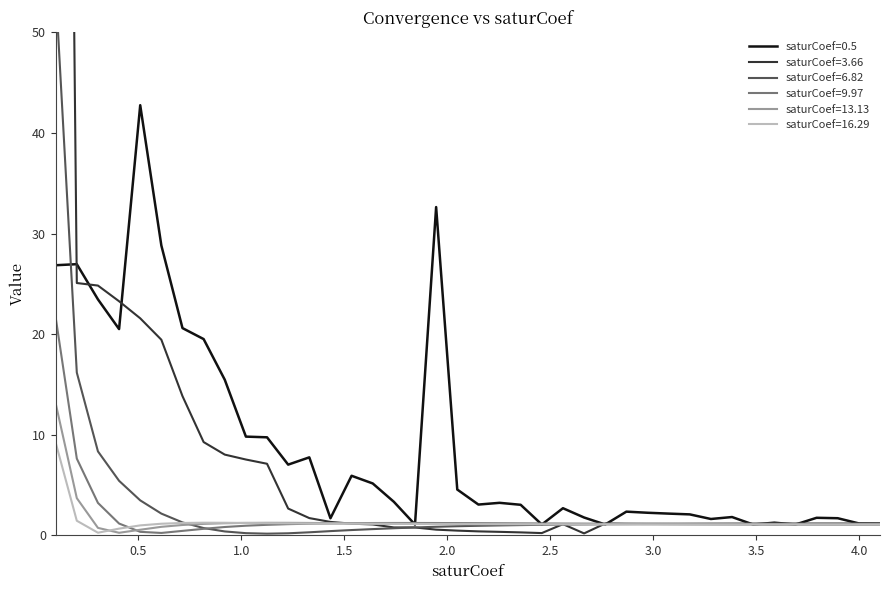

What position from the right is 0.9205128205128204?

32